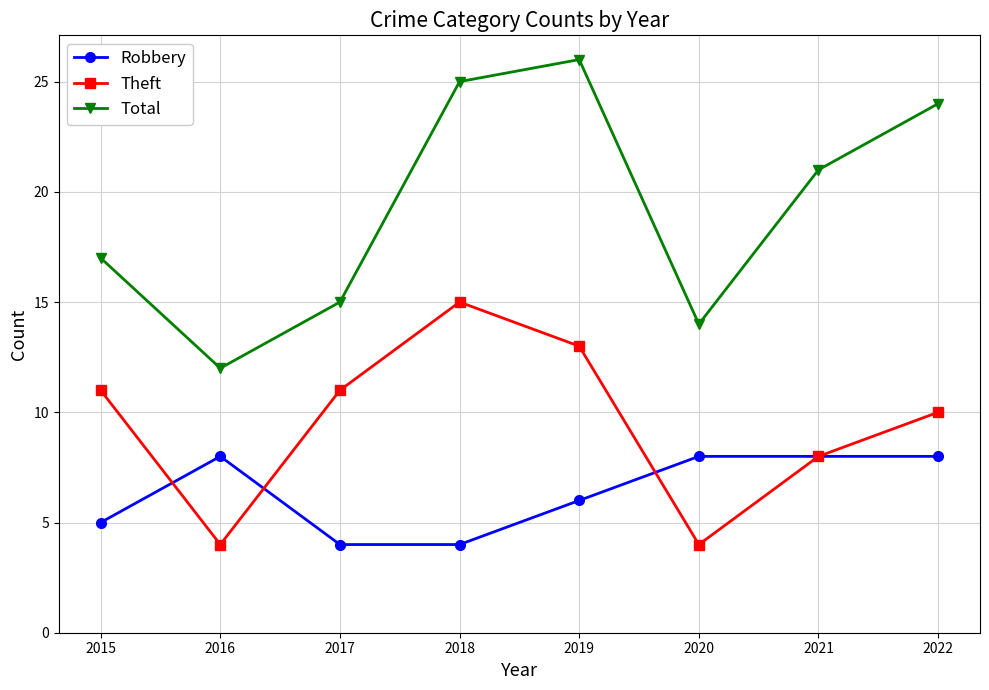

Rank the series by their average value, from highest to lowest.

Total, Theft, Robbery